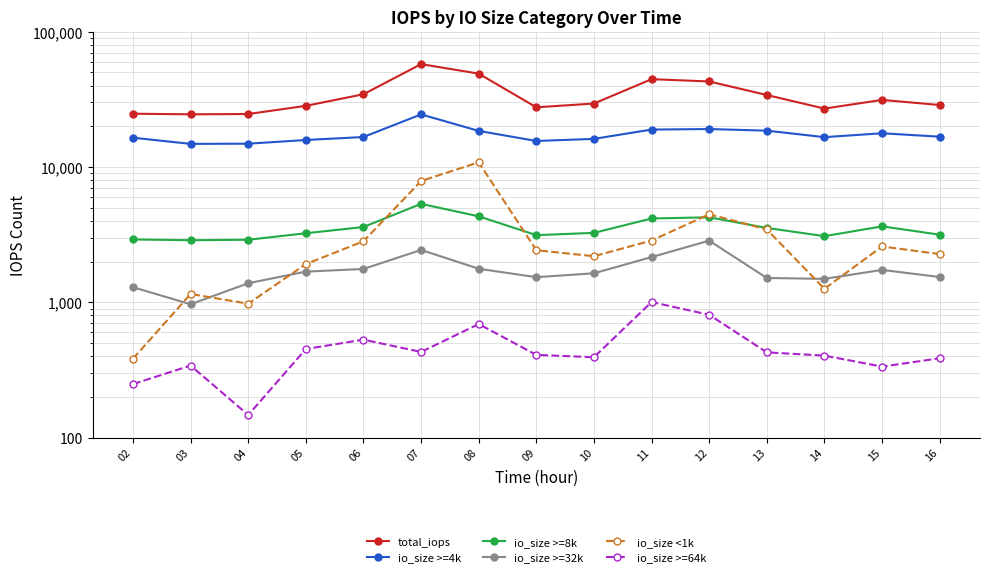

The total_iops series shows 42716 at 15. True or false?

False